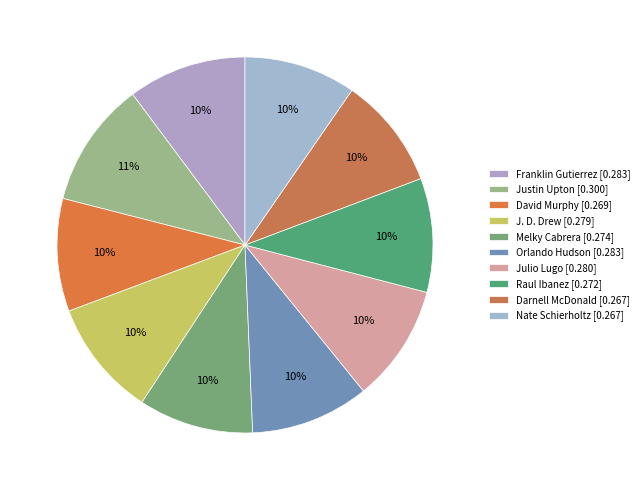

How many slices are in this pie chart?

10